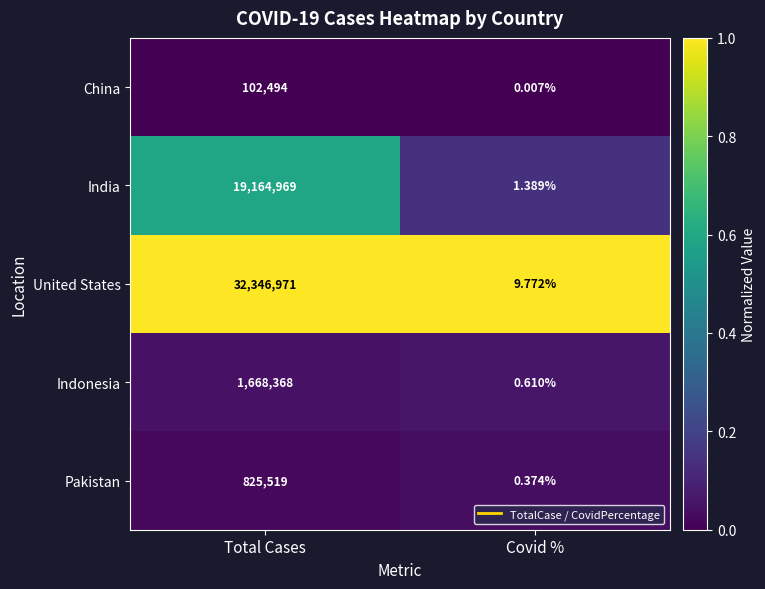

Which label corresponds to the smallest value in the chart?

Covid %